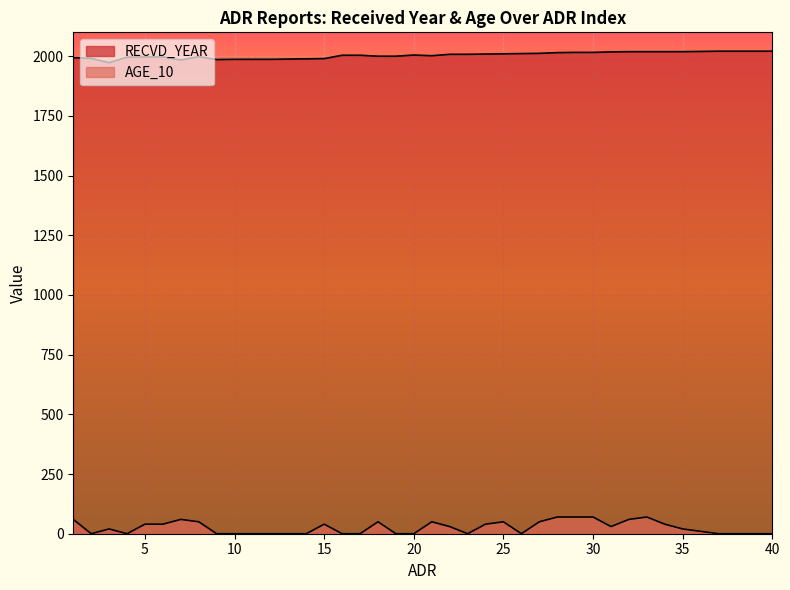

True or false: AGE_10 has a value of 0 at 26.

True